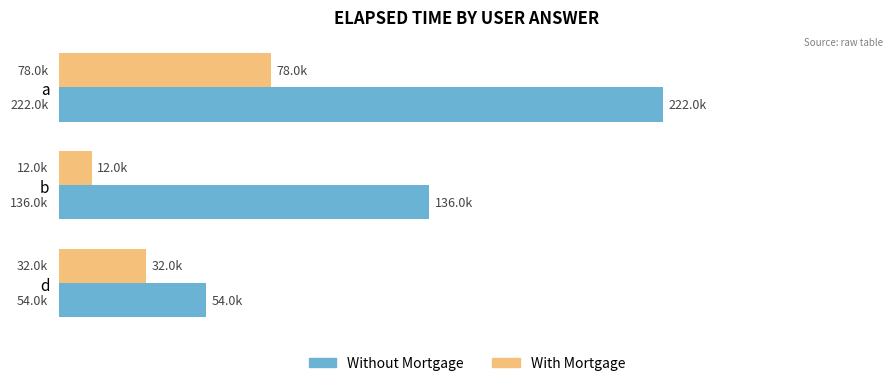

What are all the series names shown in the legend?

Without Mortgage, With Mortgage